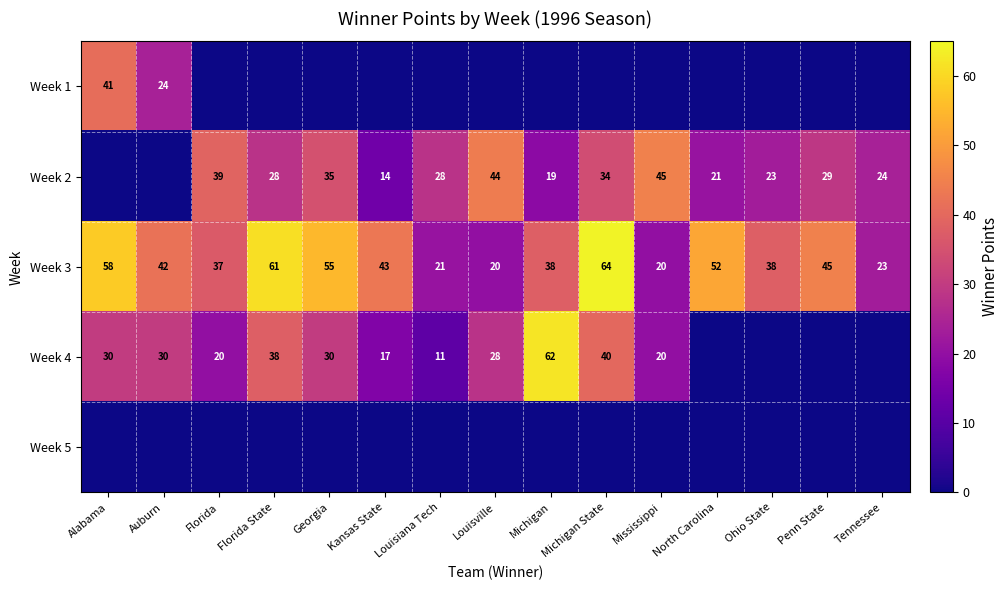

What is the highest value of the Week 3 series?

64